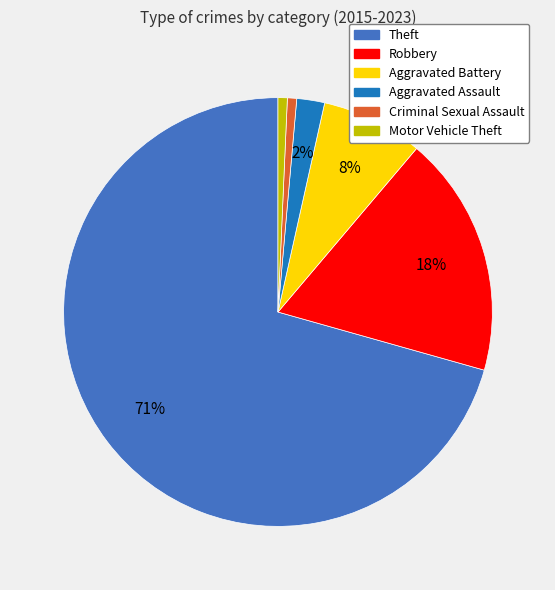

What is the majority slice?

Theft